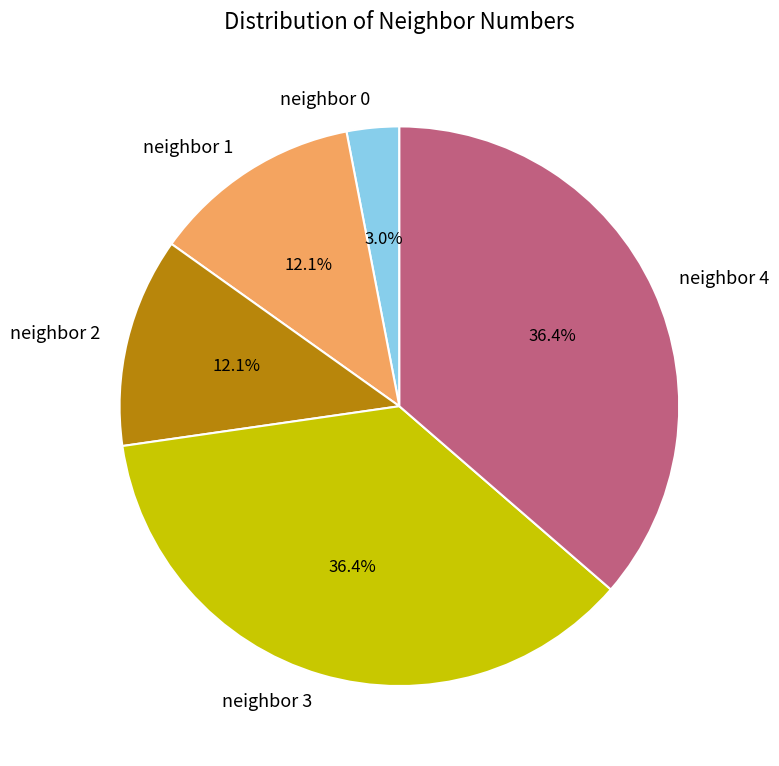

Is there any slice that represents more than half of the pie?

No